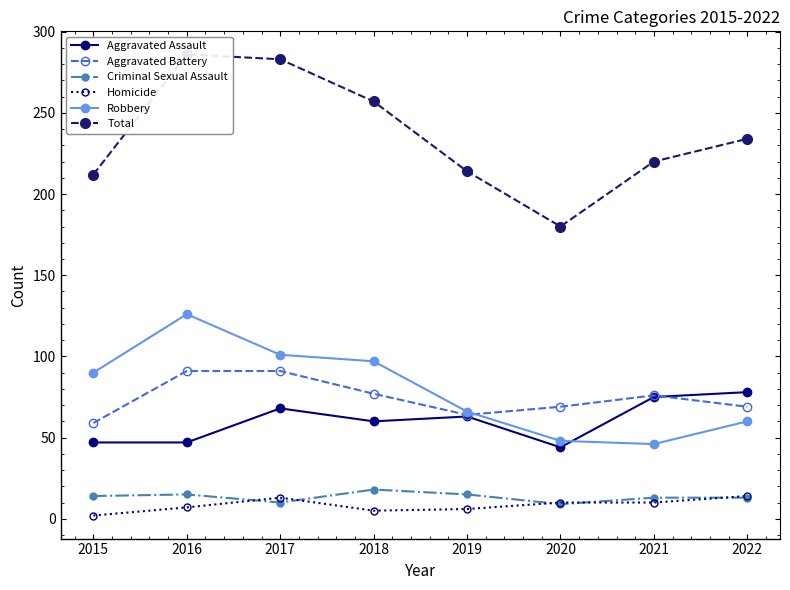

At which category does Aggravated Assault reach its first local peak?

2017